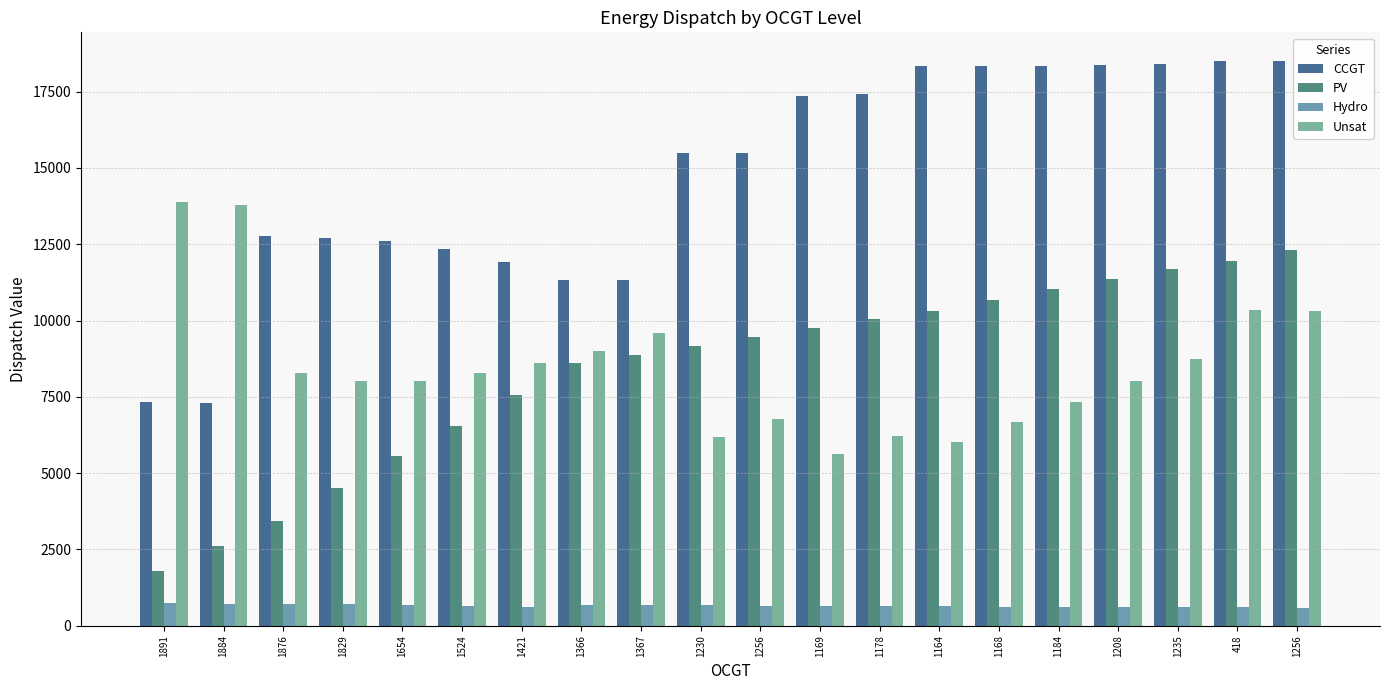

What is the spread (max minus min) of values at 1235?

17816